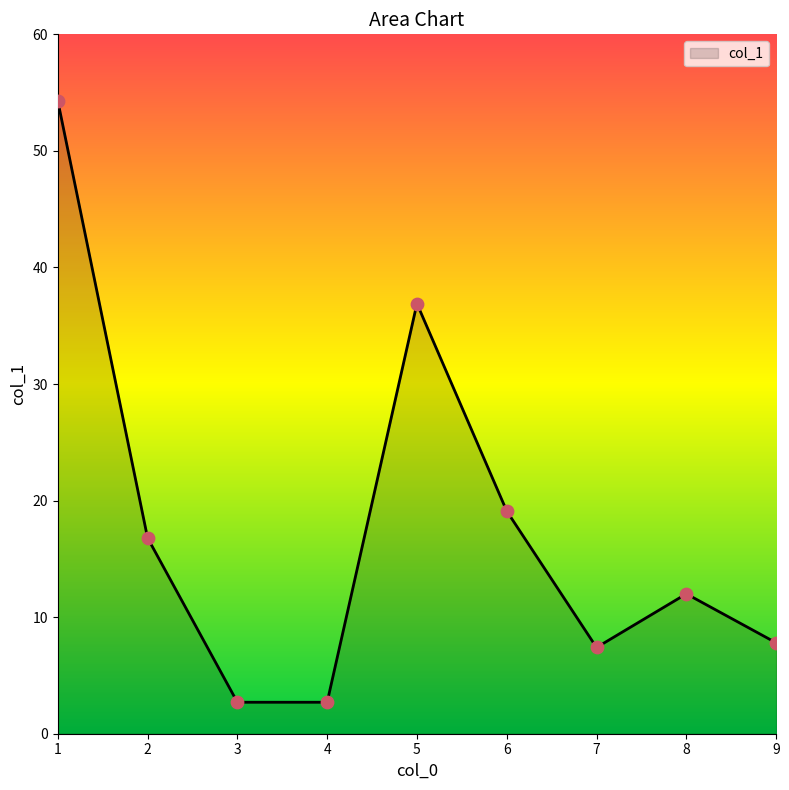

Approximately how many times larger is the value at 8 compared to 3?

4.4